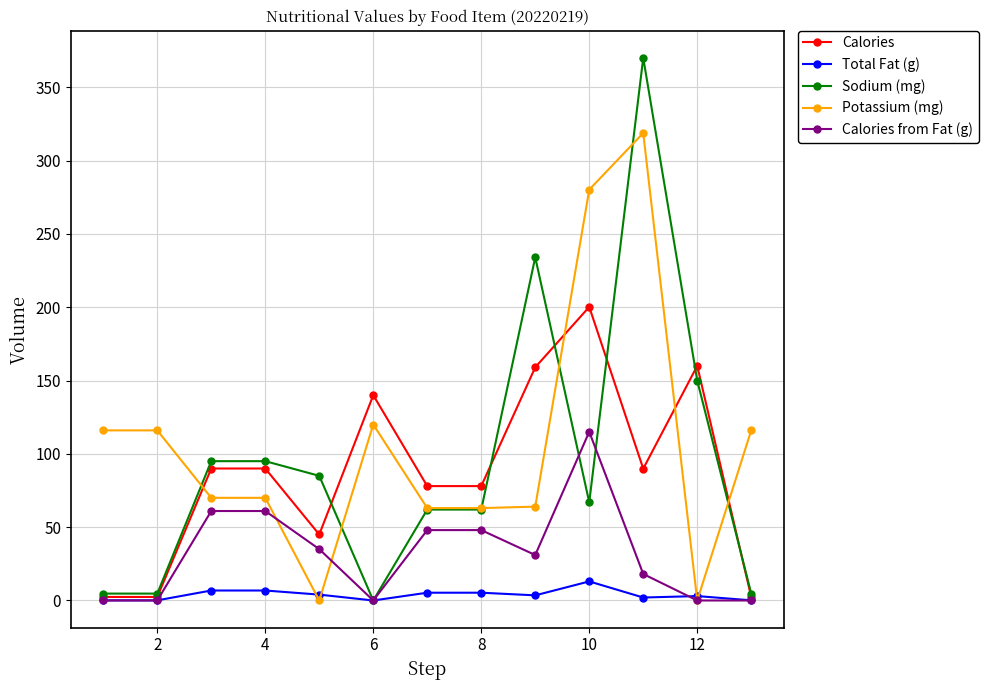

True or false: Calories from Fat (g) and Potassium (mg) intersect in this chart.

True